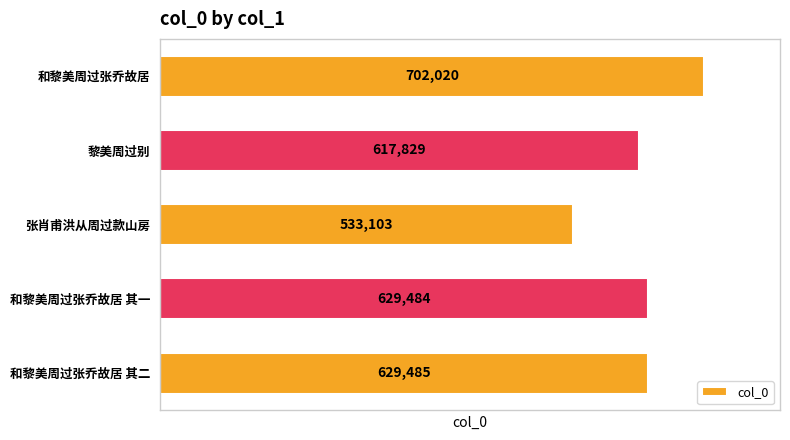

How many distinct data groups are displayed?

1